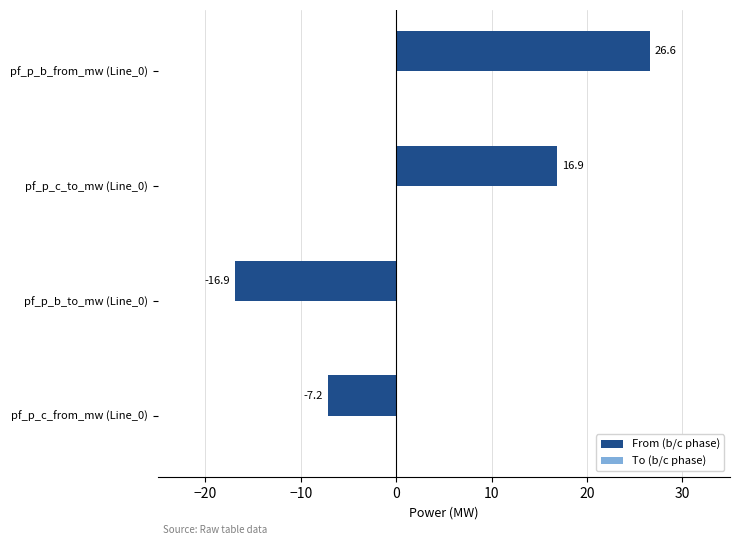

Reading top to bottom, extract all data points from this chart.

26.6	16.9	-16.9	-7.2